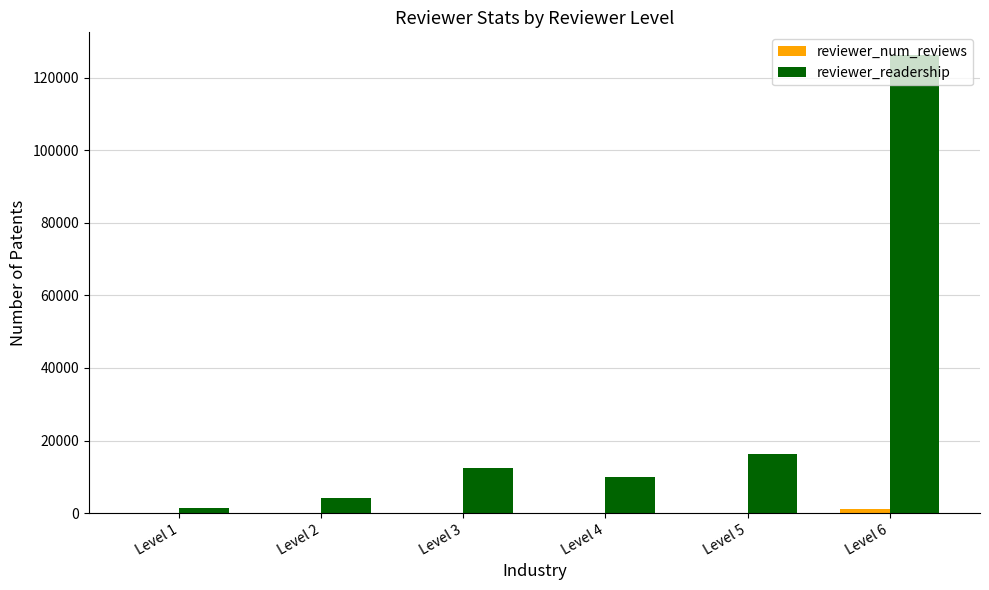

At which label is reviewer_readership closest to 63771?

Level 5